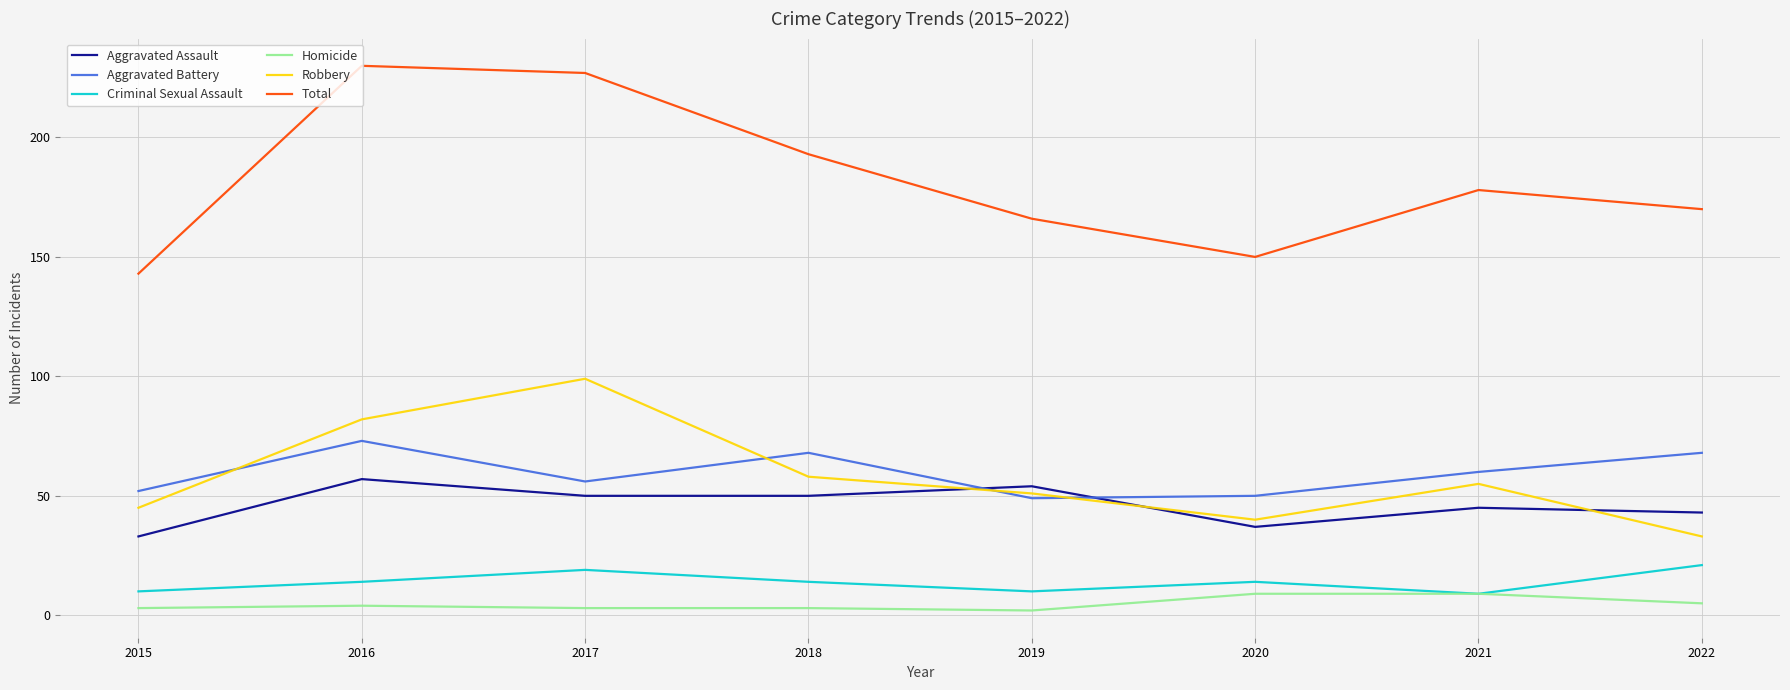

Where is Total nearest to the value 186?

2018